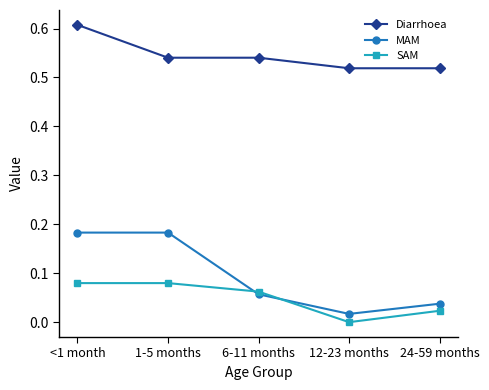

At which label does MAM reach its minimum?

12-23 months